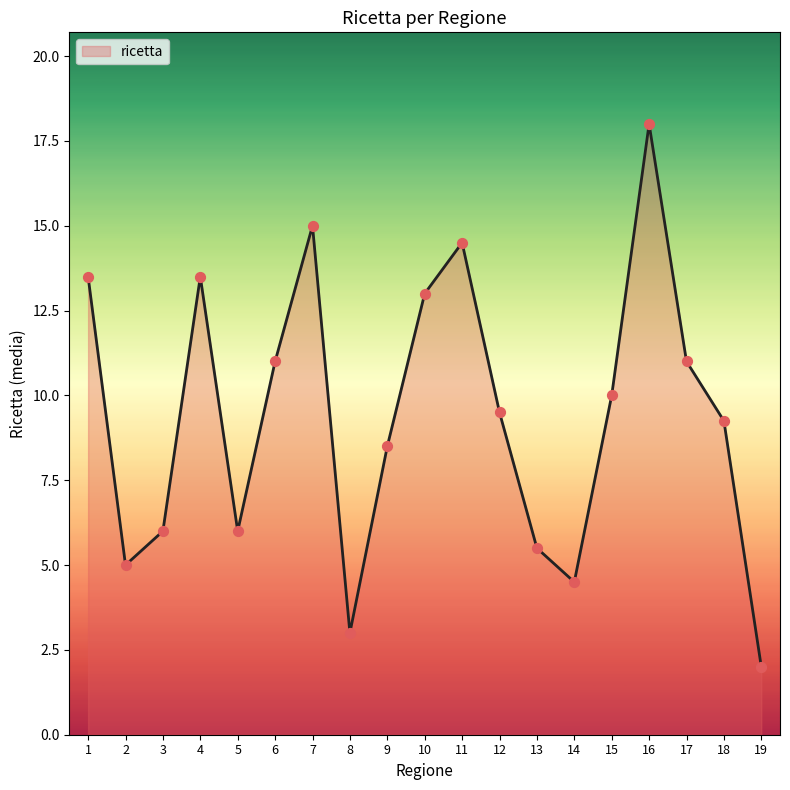

Between 4 and 13, which is larger?

4